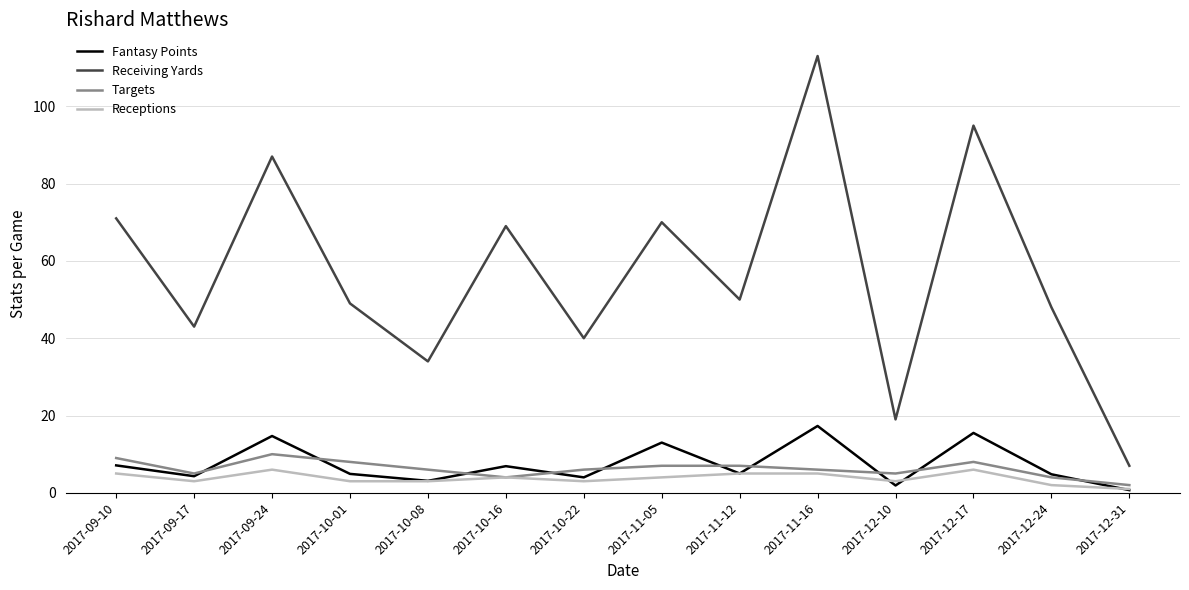

The value of Targets at 2017-09-24 is 4.9. True or false?

False